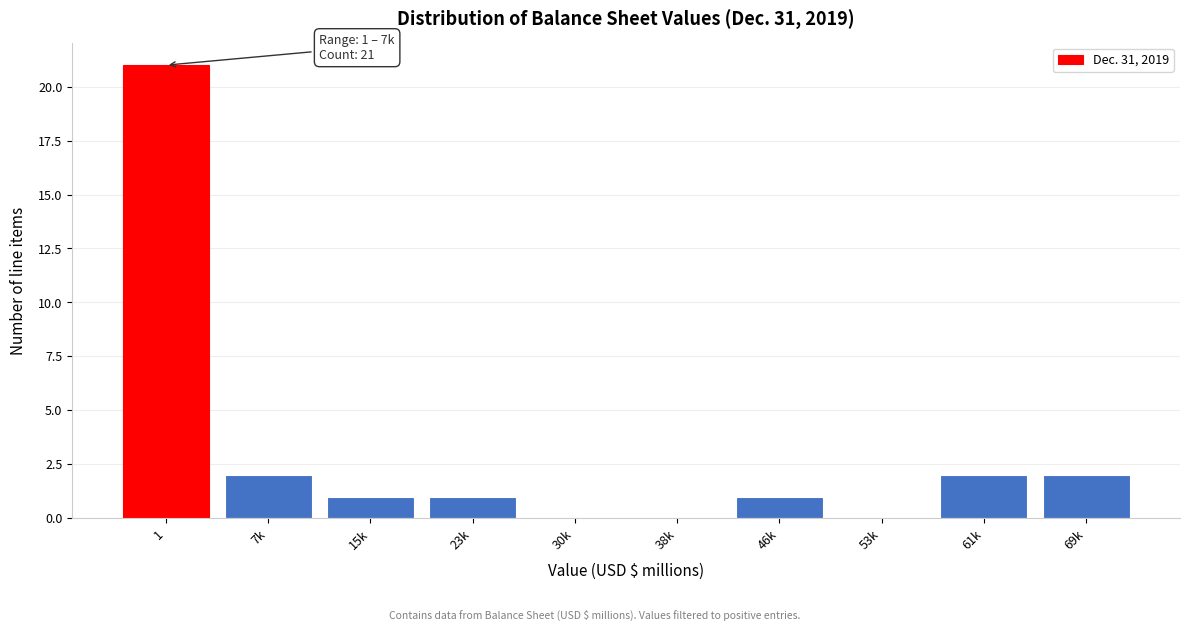

Reading left to right, what are all the values shown in this chart?

1=21	7k=2	15k=1	23k=1	30k=0	38k=0	46k=1	53k=0	61k=2	69k=2